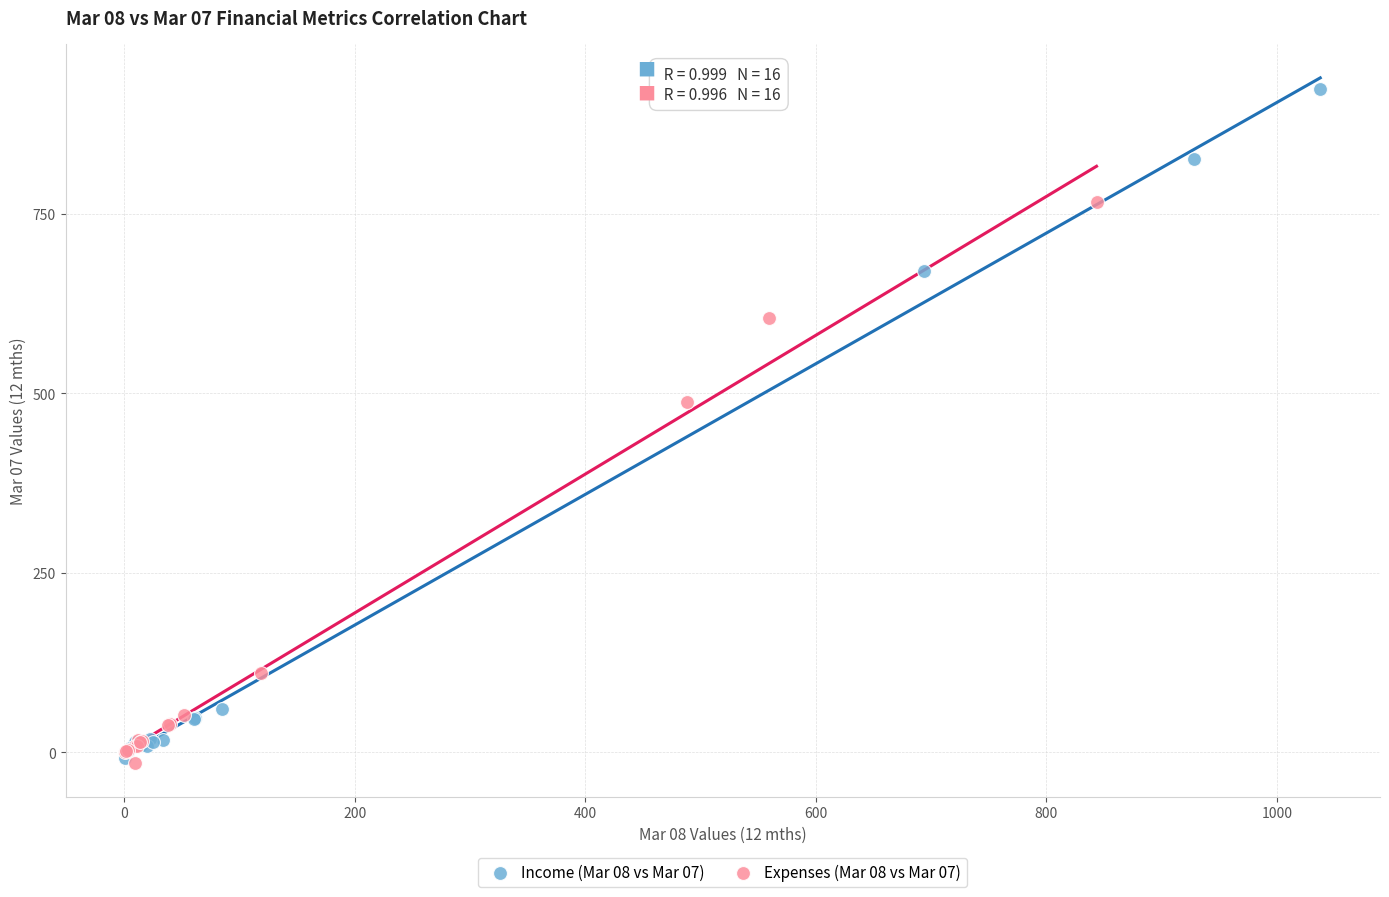

Which series reaches the maximum Y coordinate?

Income (Mar 08 vs Mar 07)